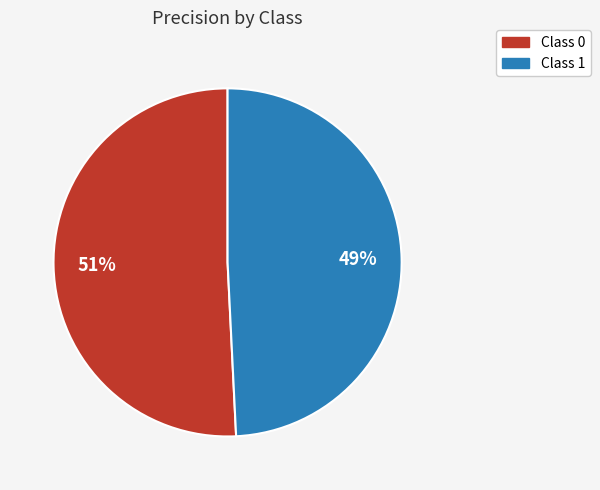

Does any single category account for the majority?

Yes